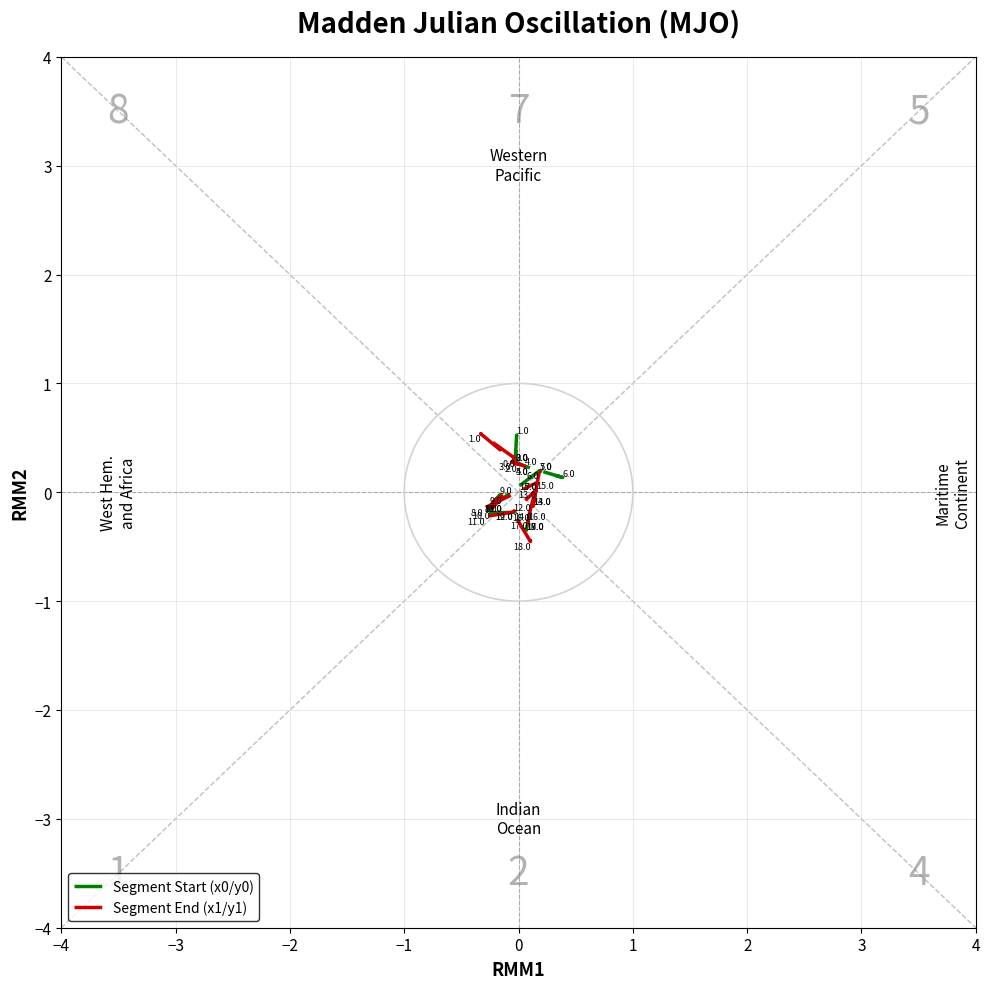

The Segment Start (x0/y0) series shows -0.3 at 12. True or false?

False